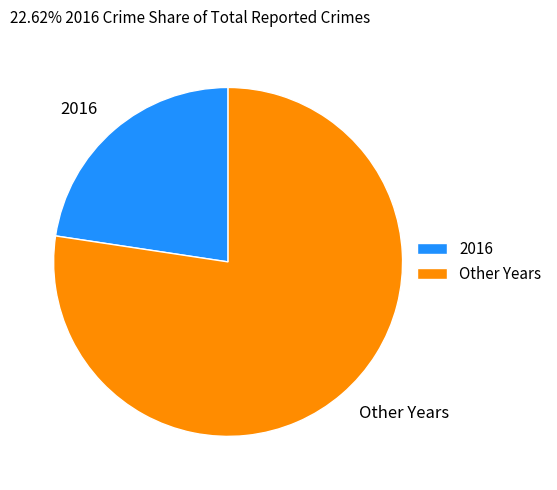

Do Other Years and 2016 together represent more than half of the pie?

Yes